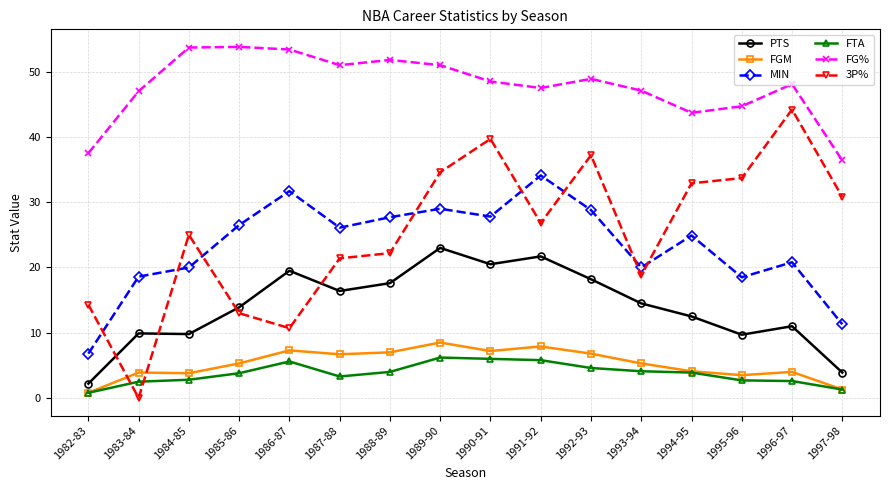

What is the highest value of the FTA series?

6.2